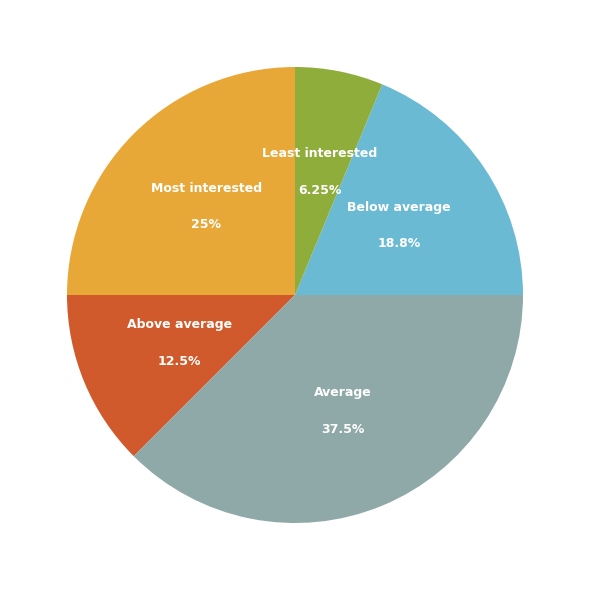

Is there a majority slice in this chart?

No